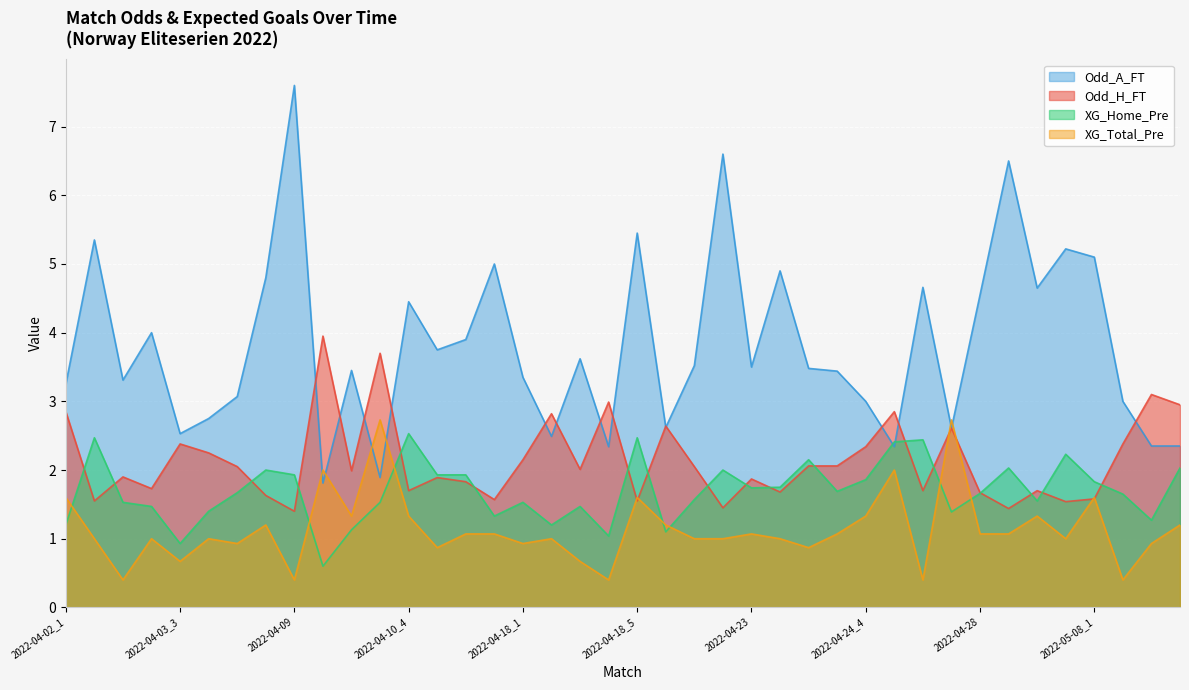

True or false: XG_Home_Pre has a value of 1.5 at 2022-04-18_1.

True